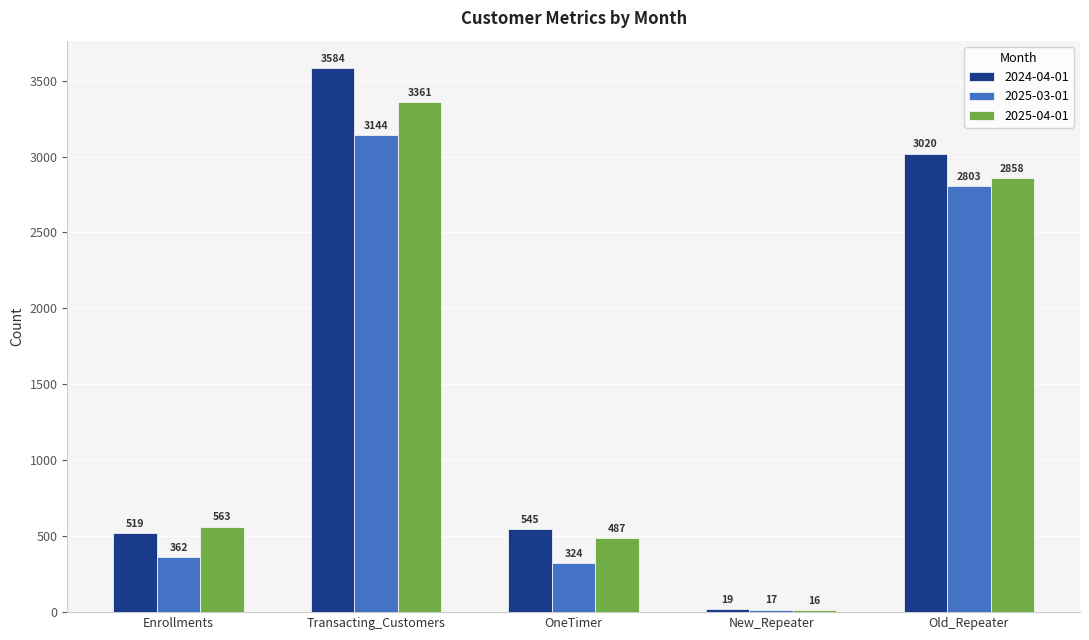

How many groups of bars are there?

5